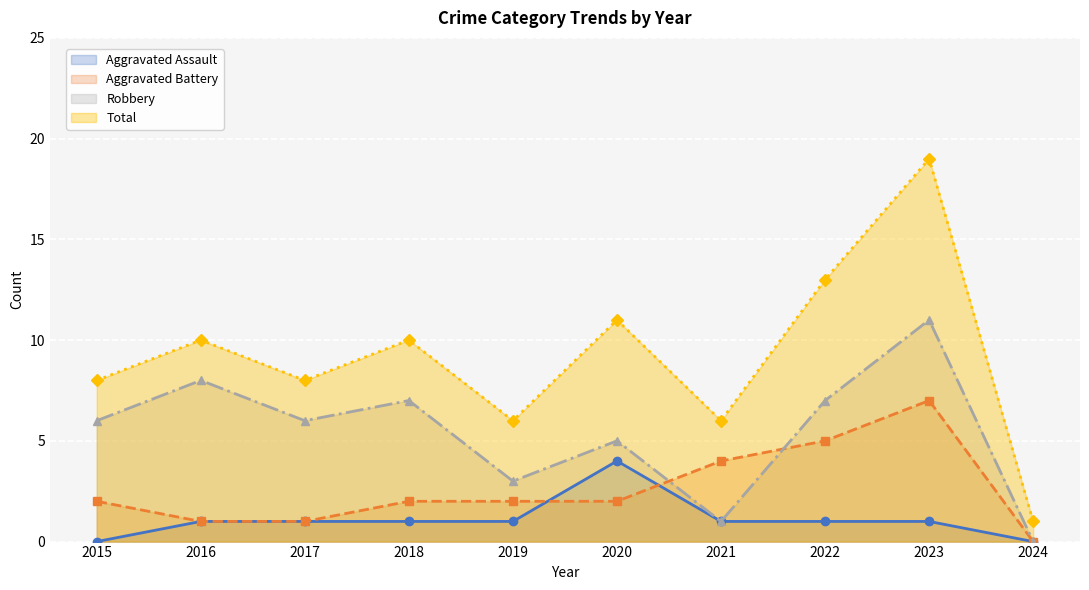

Is it true that Aggravated Battery equals 2 at 2019?

True